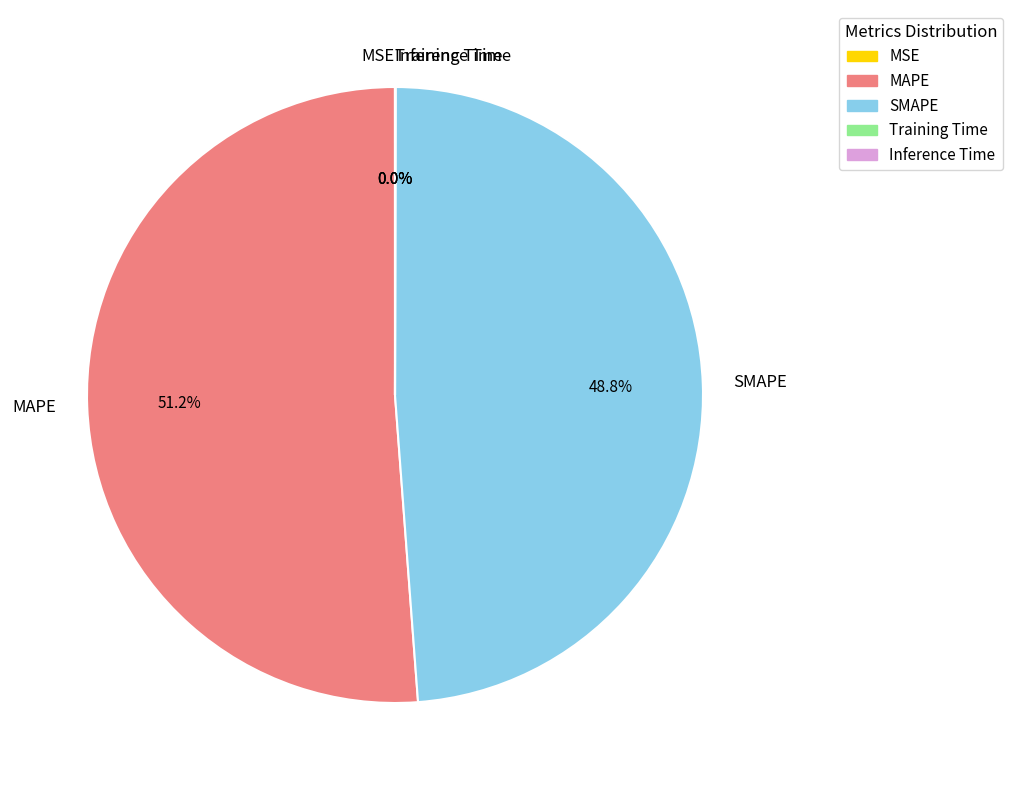

Is there a majority slice in this chart?

Yes